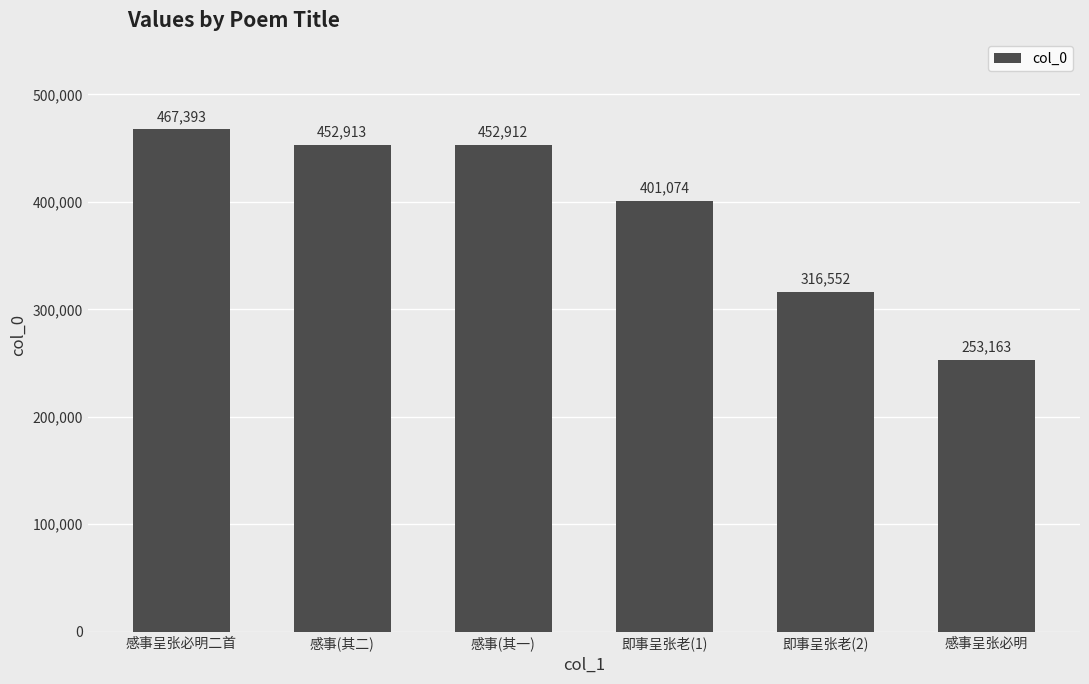

List the labels in order of value, largest first.

感事呈张必明二首, 感事(其二), 感事(其一), 即事呈张老(1), 即事呈张老(2), 感事呈张必明